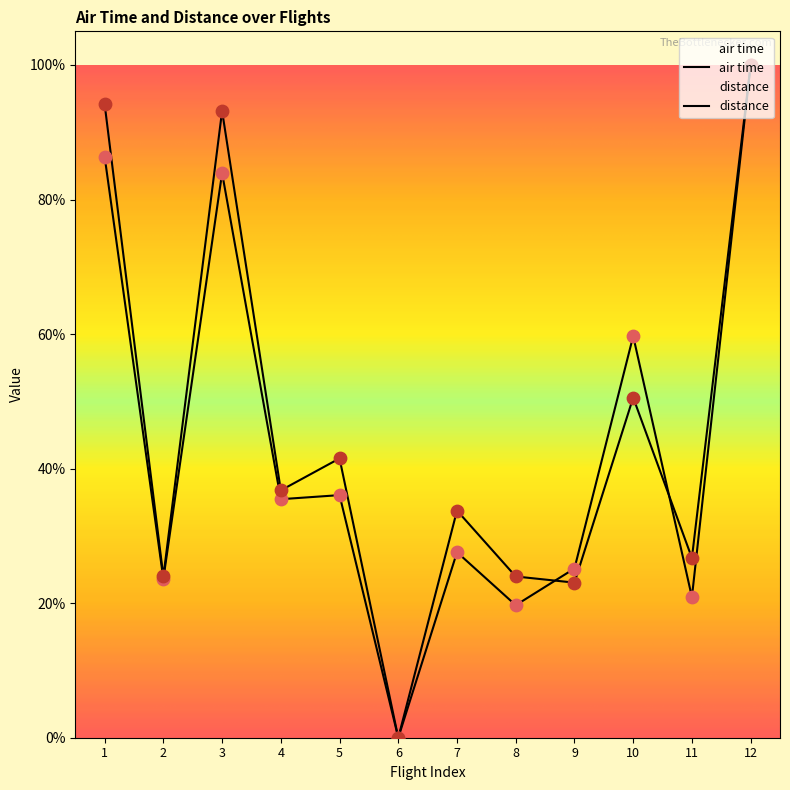

Which series has the largest Y range (max minus min)?

air time